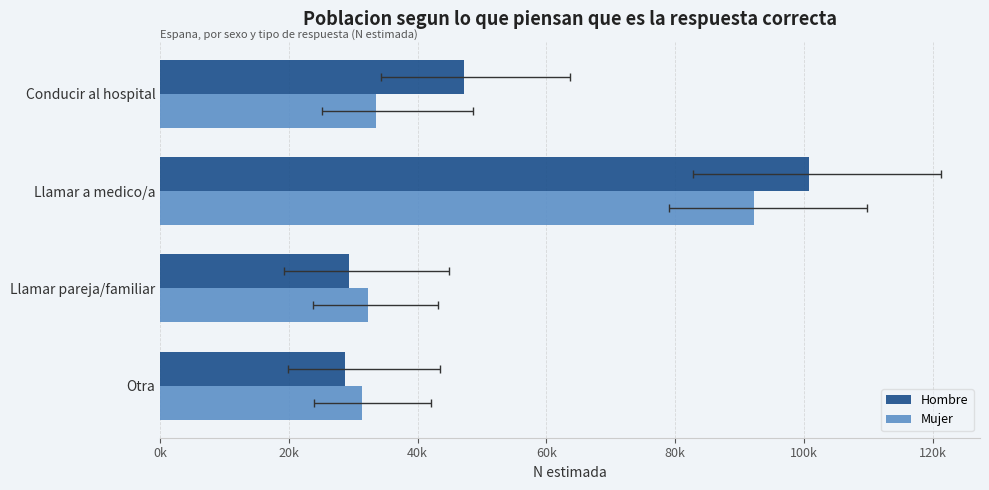

What is the spread (max minus min) of values at Conducir al hospital?

13595